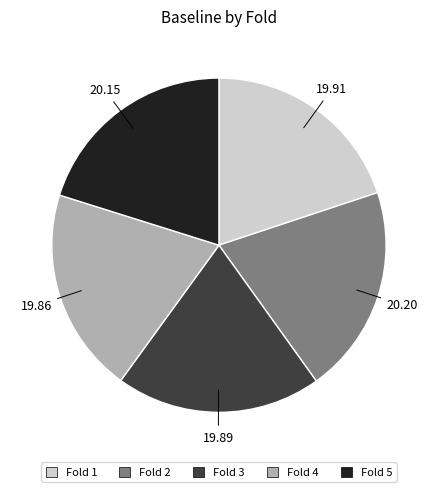

Is the sum of Fold 1 and Fold 2 greater than half?

No